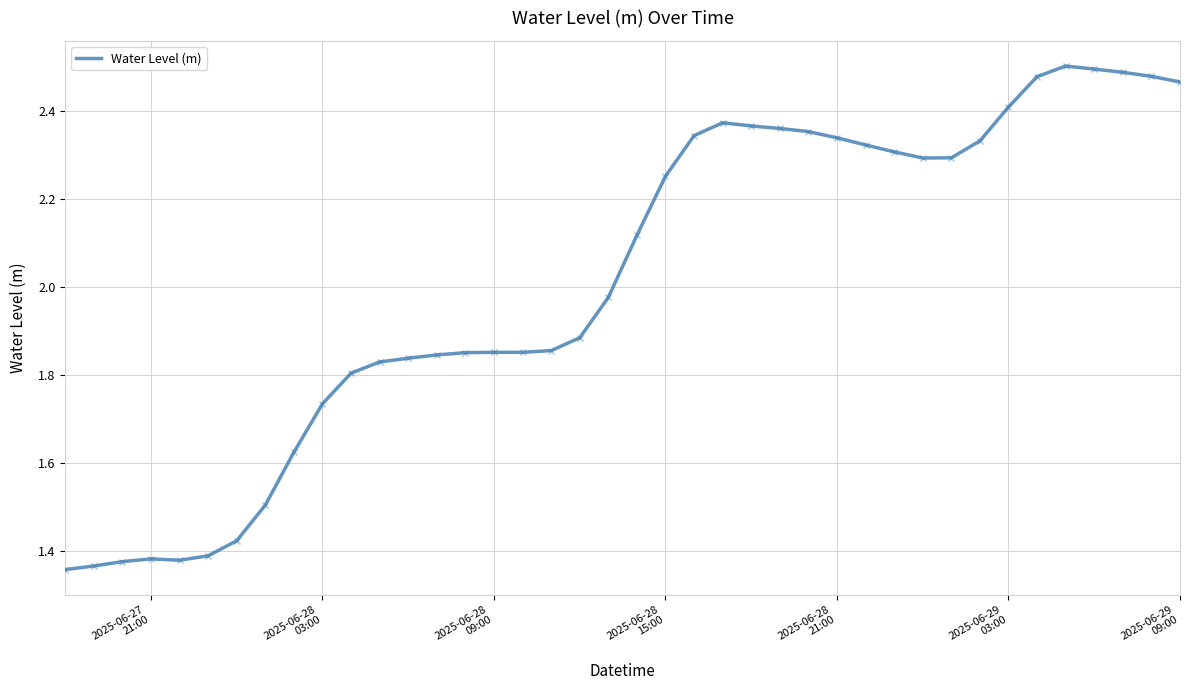

What is the difference between the maximum and minimum values?

1.1